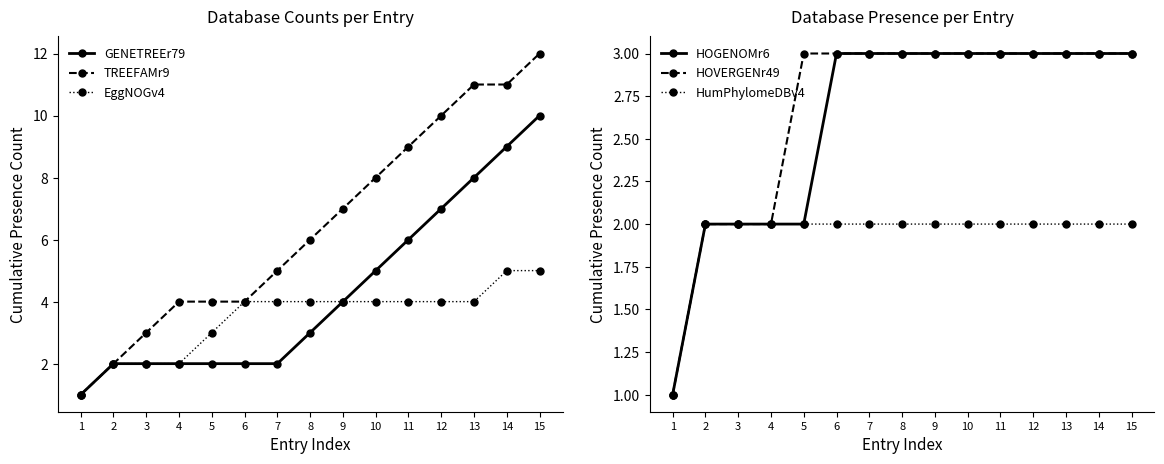

What is the difference between the maximum and minimum values in the HOVERGENr49 series?

2